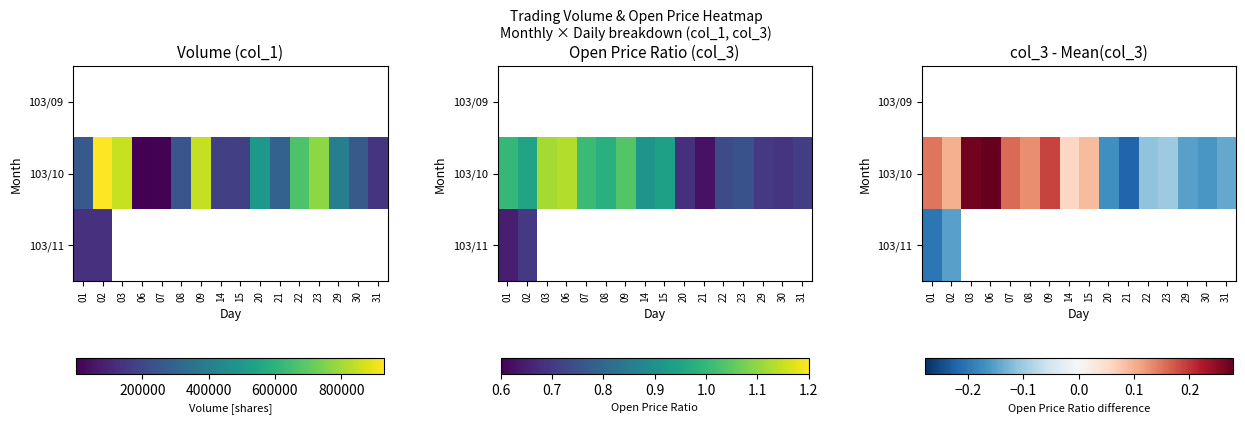

What is the difference between the 103/10 values at 22 and 03?

0.4